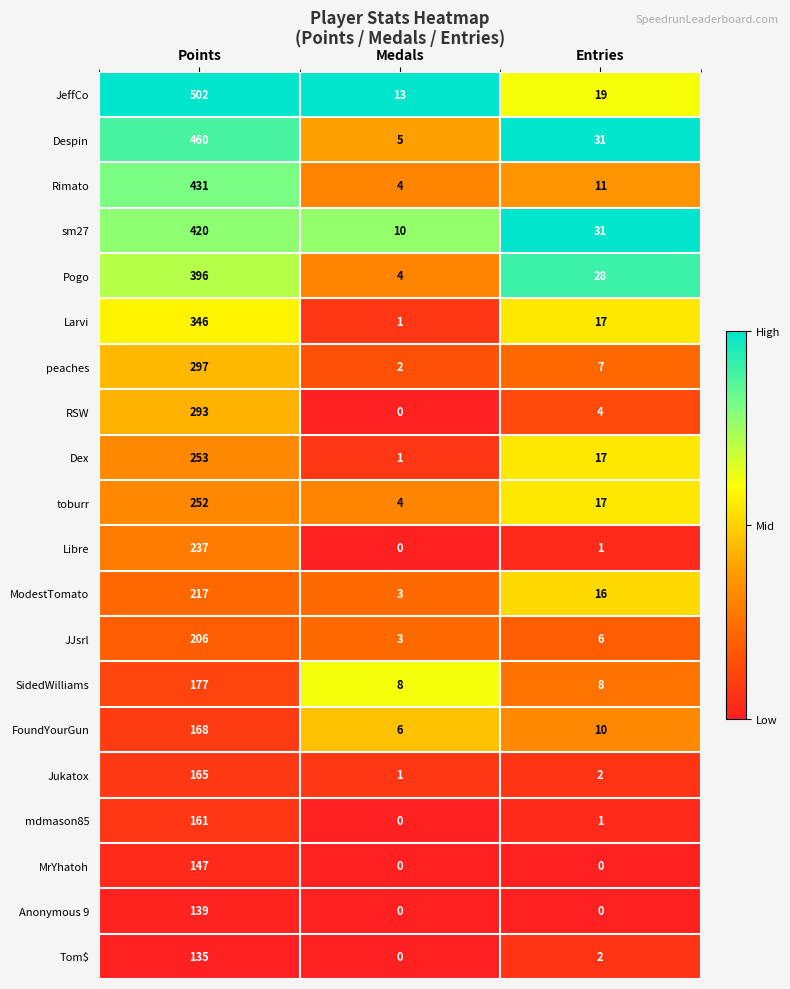

What is the sum of all ModestTomato values?

236